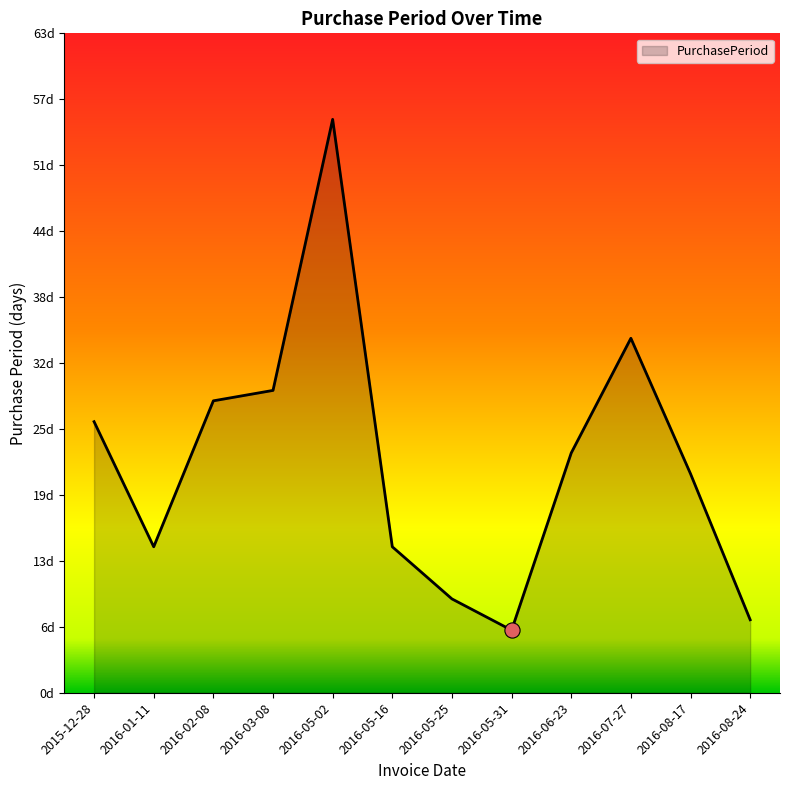

Between 2016-02-08 and 2016-08-17, which is larger?

2016-02-08